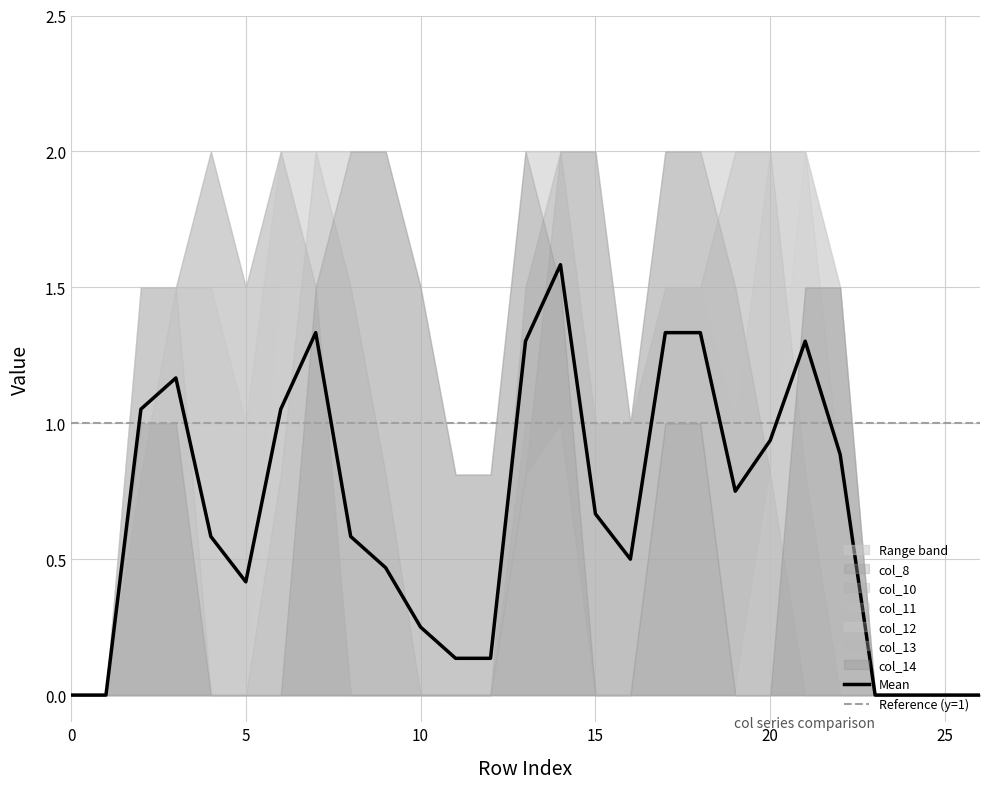

The value of Mean at 0 is 0.8. True or false?

False